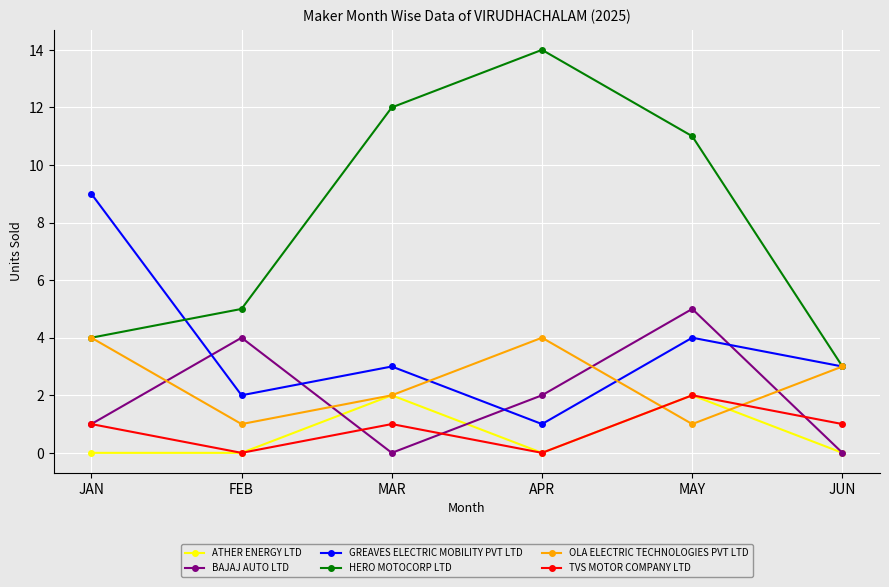

At how many categories does at least one series exceed 6?

4